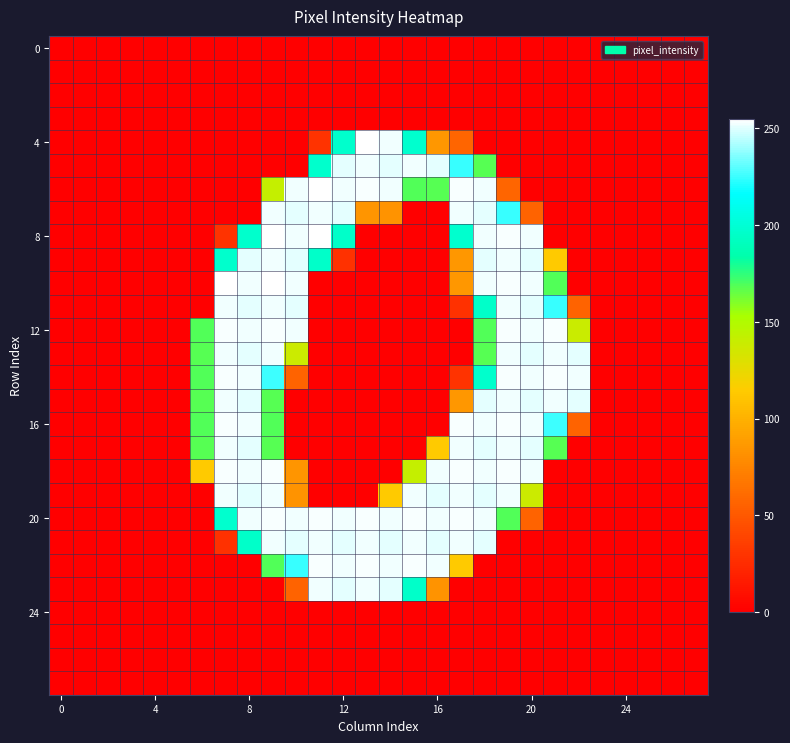

At which category is the sum across all series the highest?

18